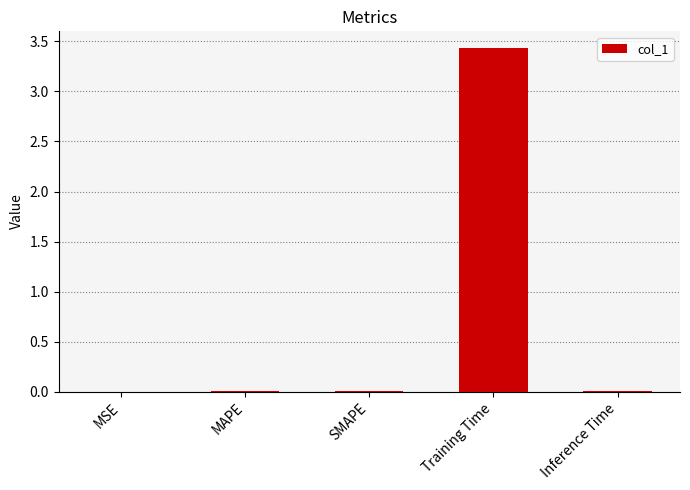

Are the bars horizontal?

No